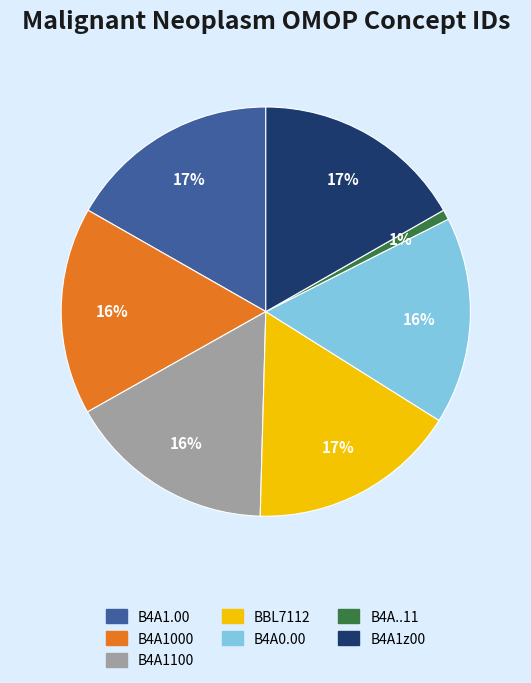

Is the sum of B4A1.00 and B4A1z00 greater than half?

No